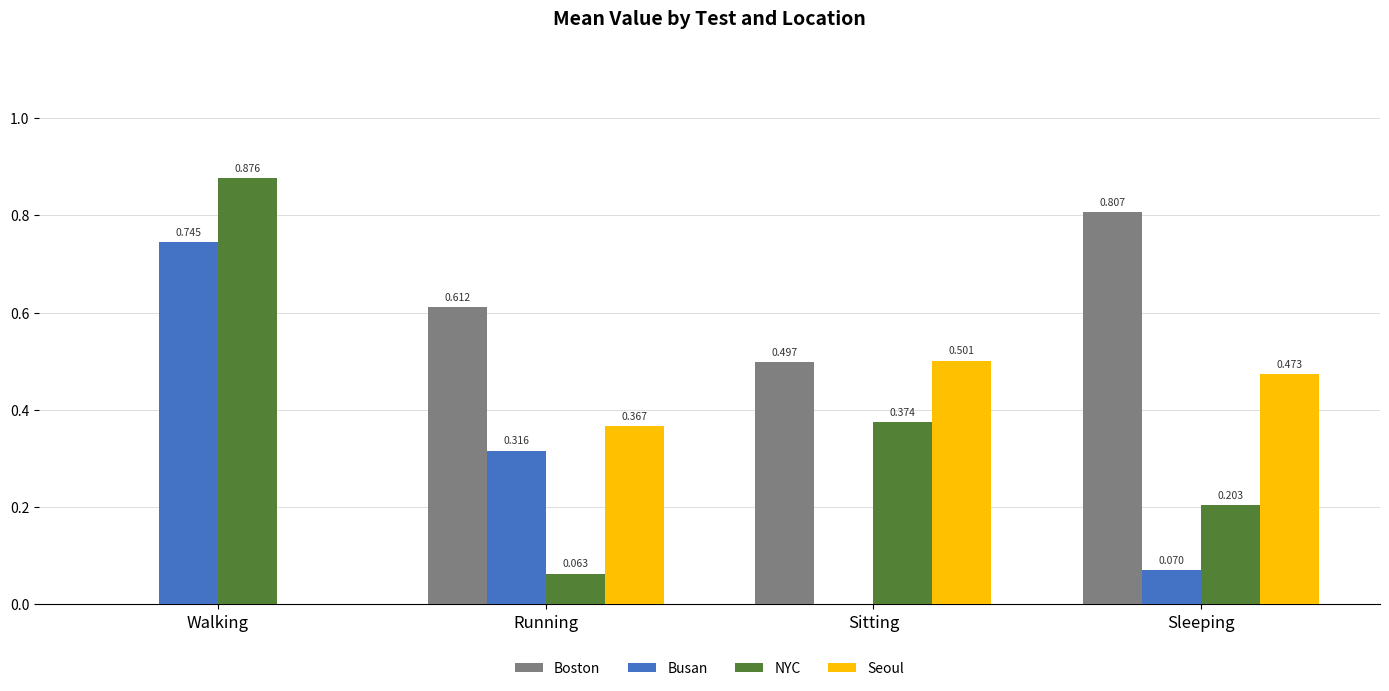

Which category has the highest value in the Boston series?

Sleeping